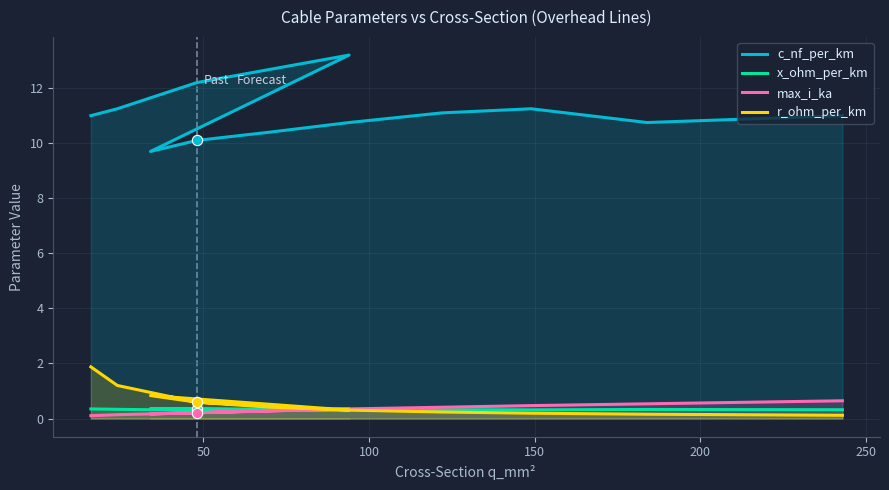

Is the value of x_ohm_per_km at 10 greater than the value of max_i_ka at 11?

No